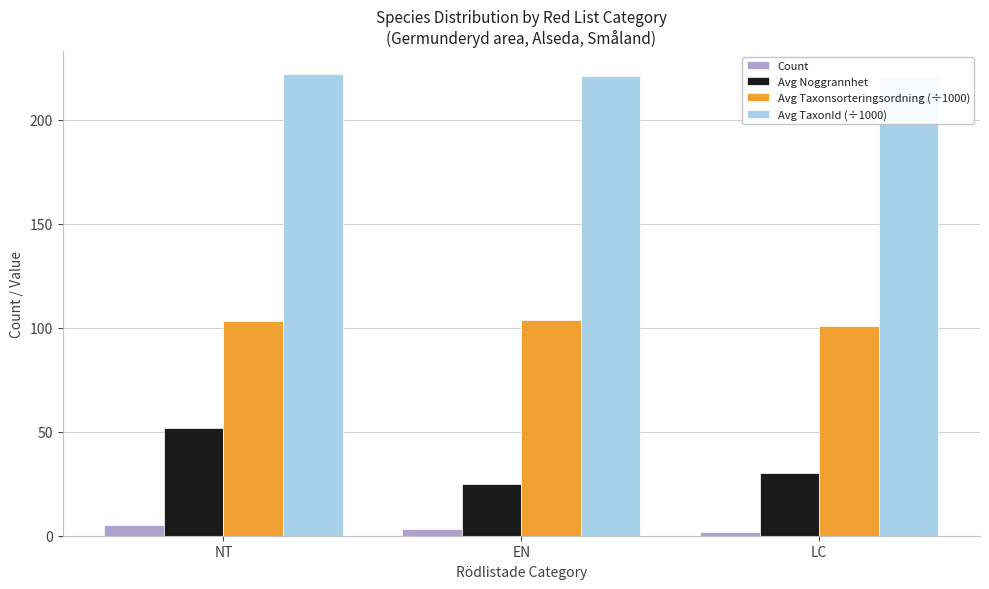

What is the difference between the maximum and minimum values in the Count series?

3.0